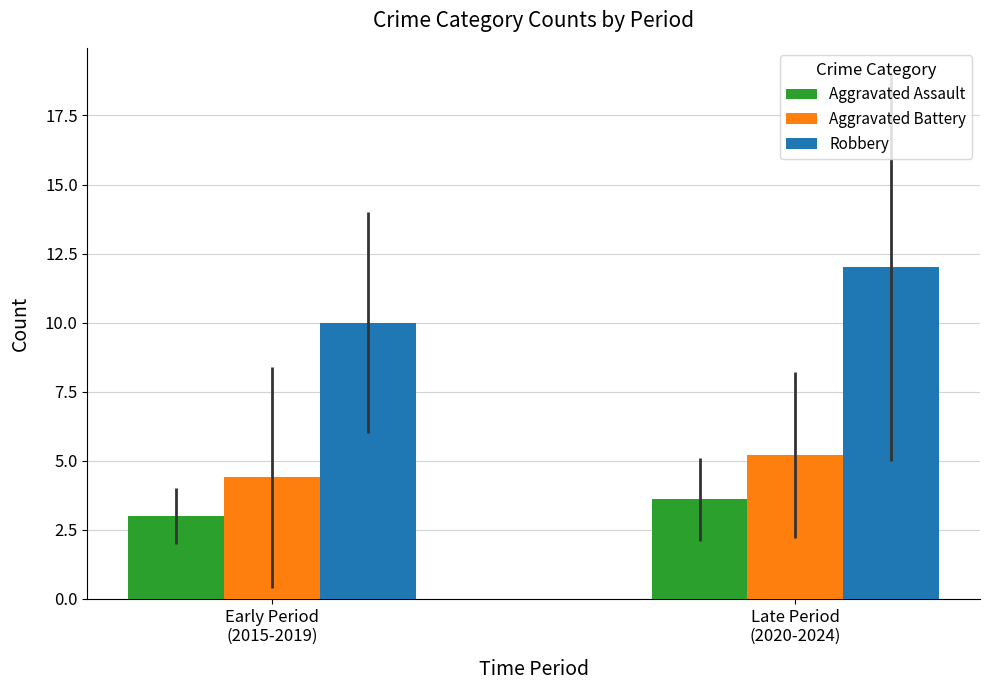

Is it true that Robbery equals 7.4 at Late Period
(2020-2024)?

False